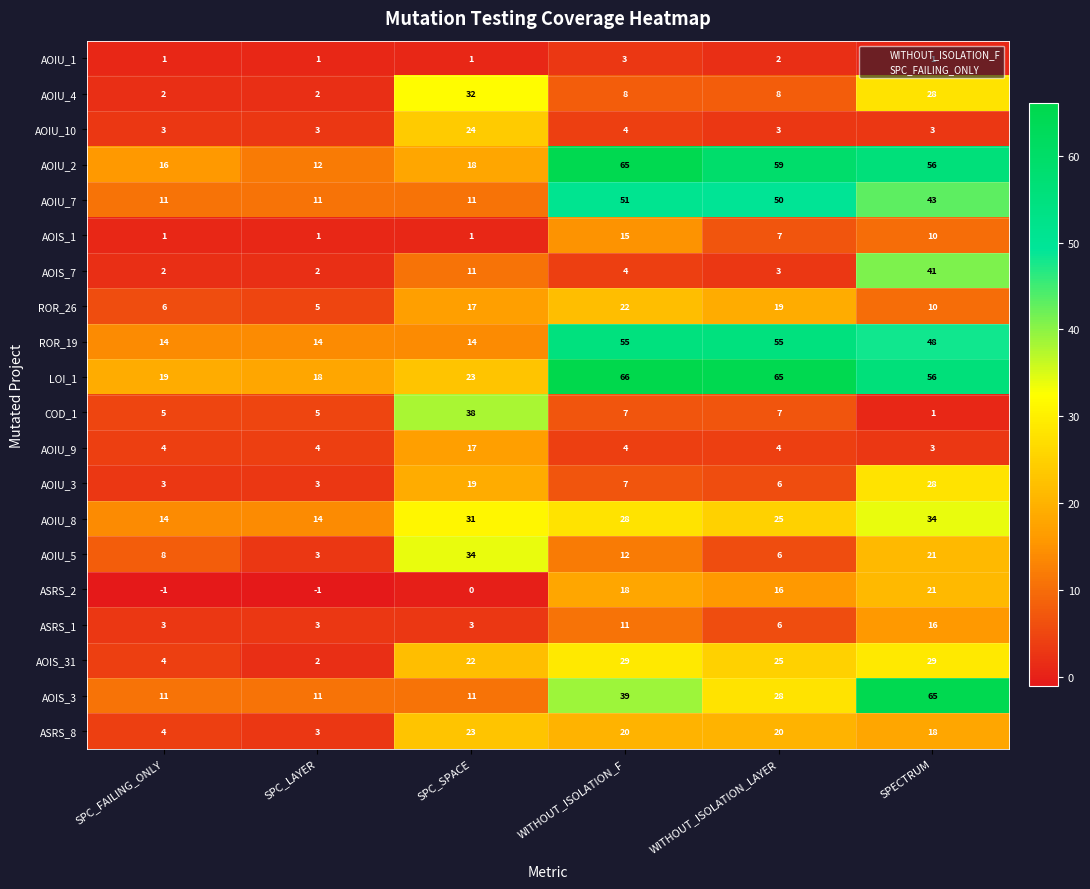

Which label corresponds to the largest value in the chart?

WITHOUT_ISOLATION_F